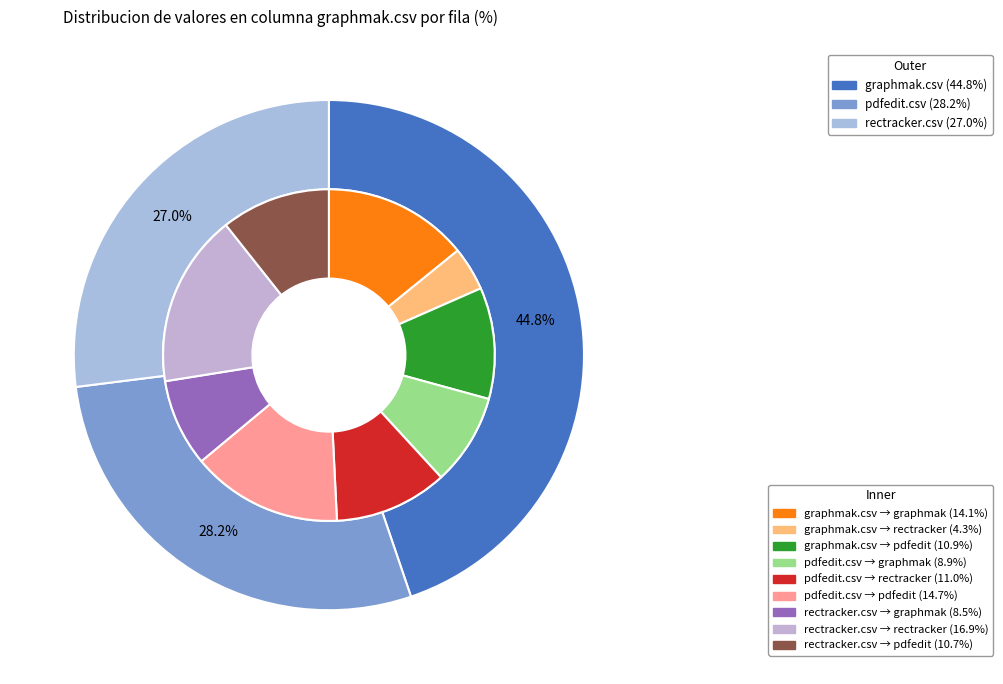

Rank the categories by value from lowest to highest.

rectracker.csv, pdfedit.csv, graphmak.csv